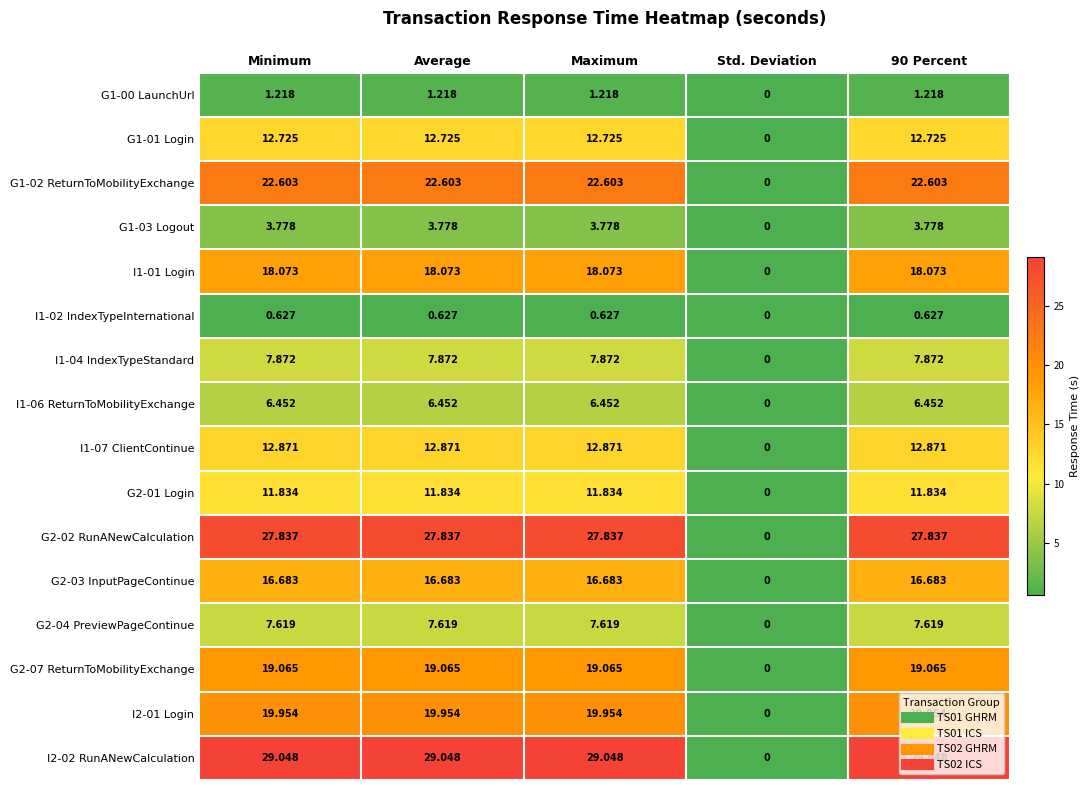

Where is G2-07 ReturnToMobilityExchange nearest to the value 9?

Std. Deviation